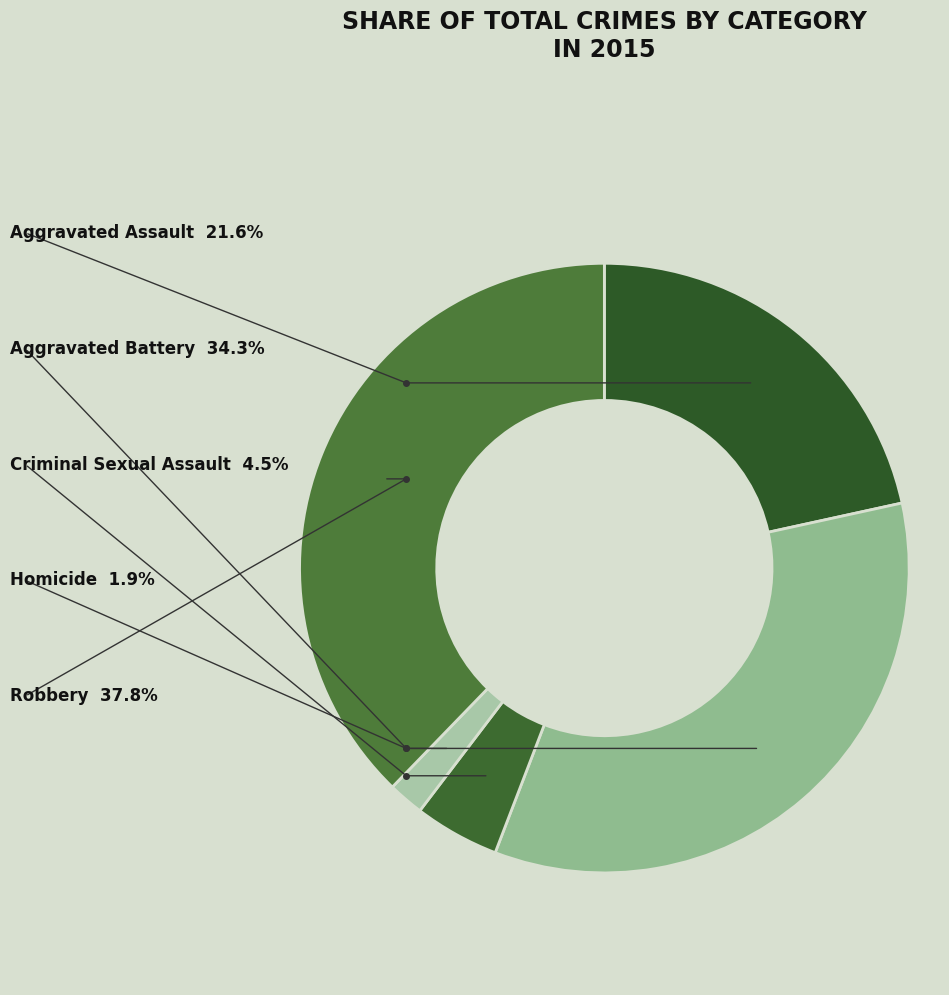

Which category has the biggest portion of the pie?

Robbery